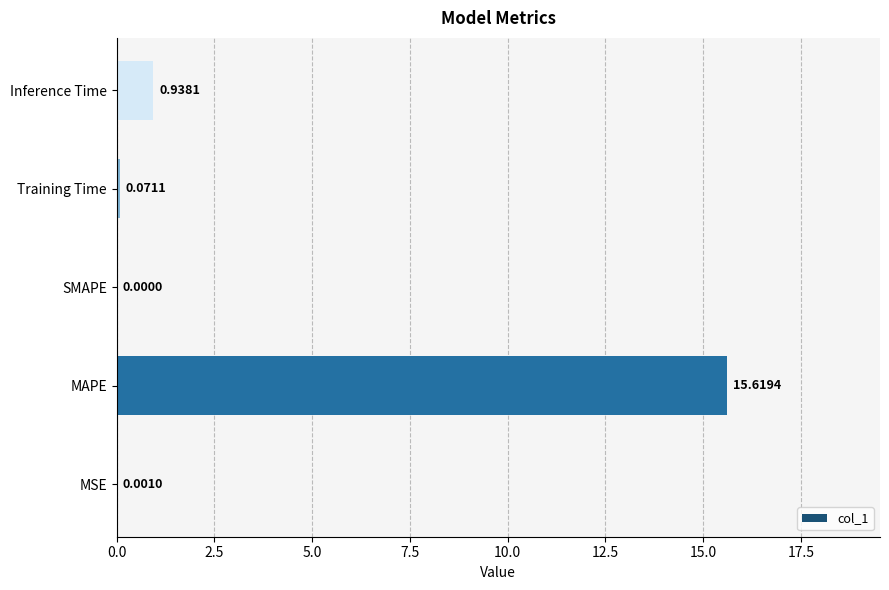

What is the change in value from MAPE to Inference Time?

-14.7